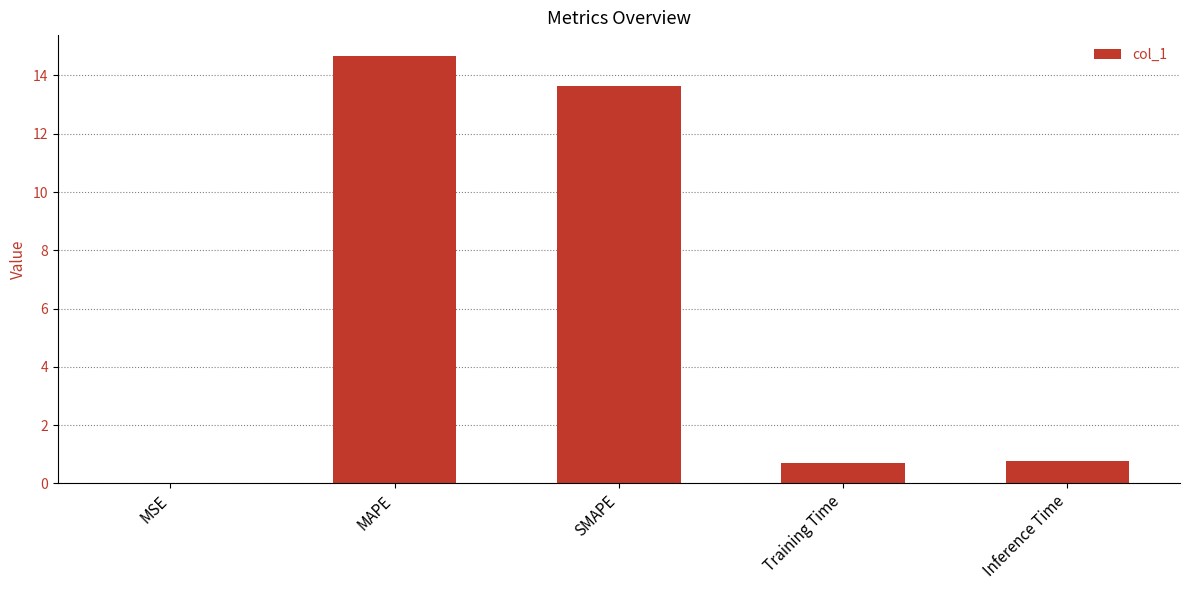

What is the change in value from SMAPE to Training Time?

-12.9